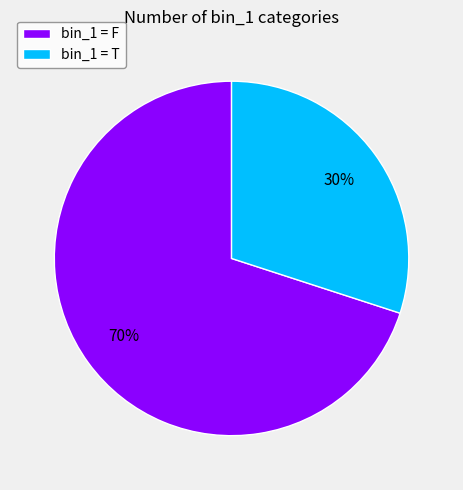

True or false: bin_1 = T accounts for 30% of the total.

True